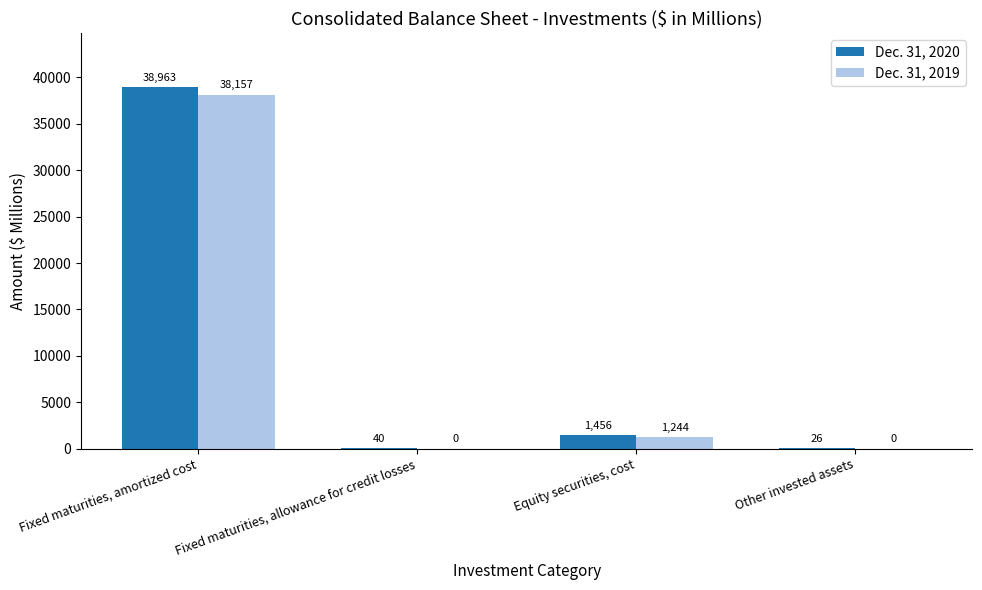

Where is Dec. 31, 2019 nearest to the value 19078?

Equity securities, cost